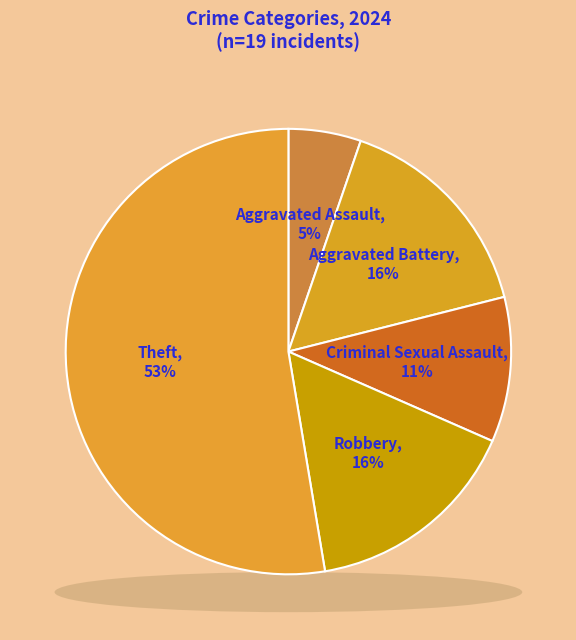

What percentage is NOT represented by Aggravated Assault?

94.7%